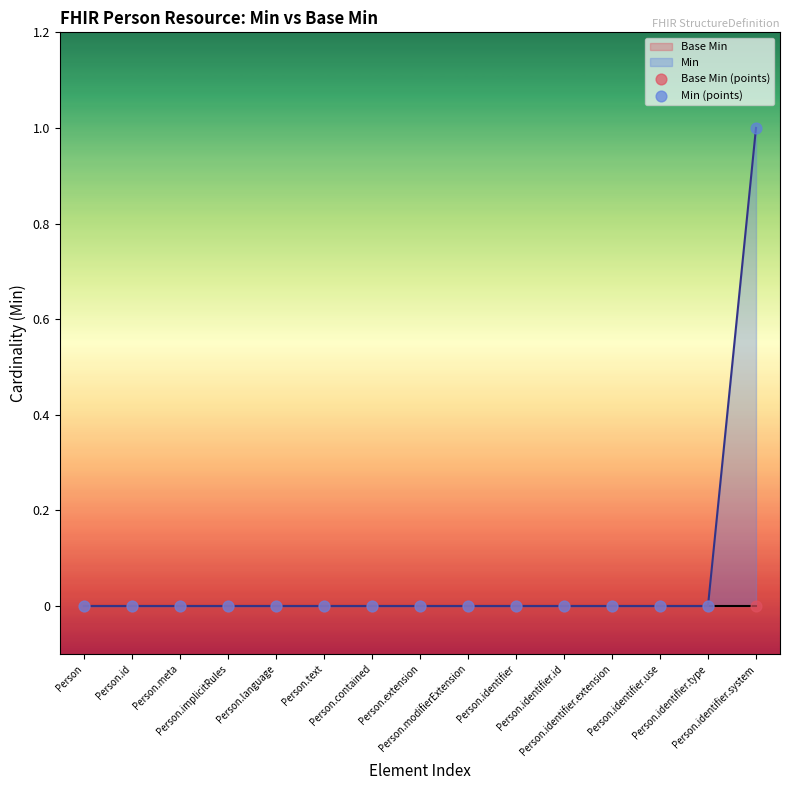

At which category is the sum across all series the highest?

Person.identifier.system